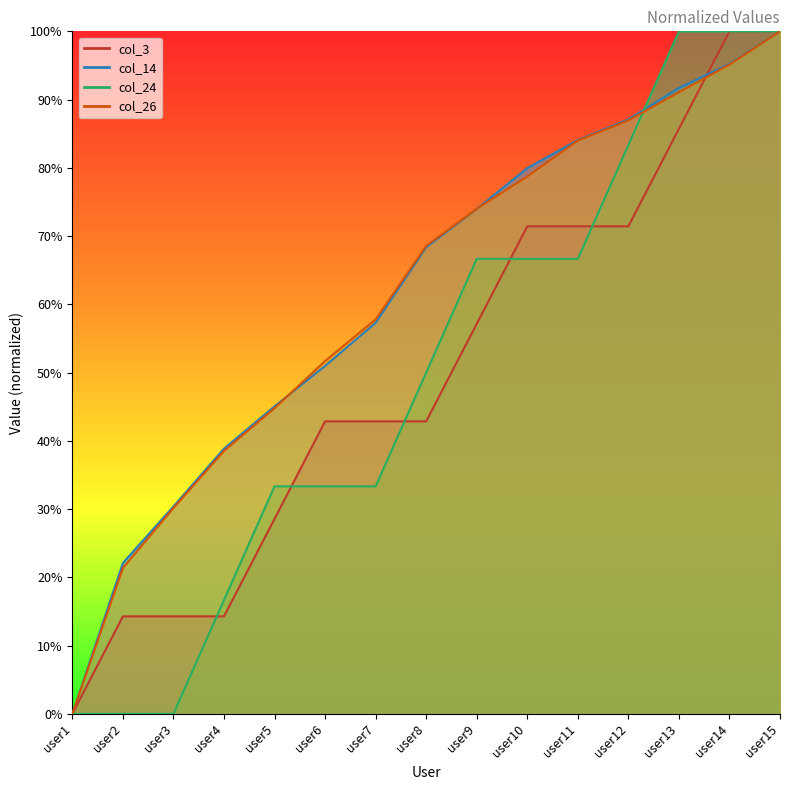

Which label corresponds to the largest value in the chart?

user15